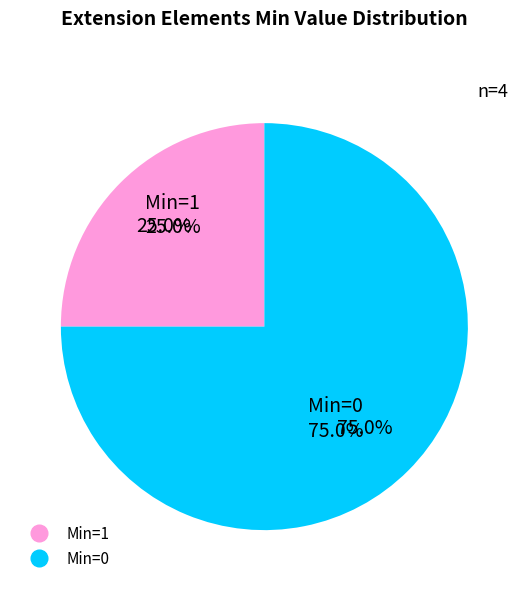

To the nearest percent, what is the difference between the largest and smallest slice percentages?

50%